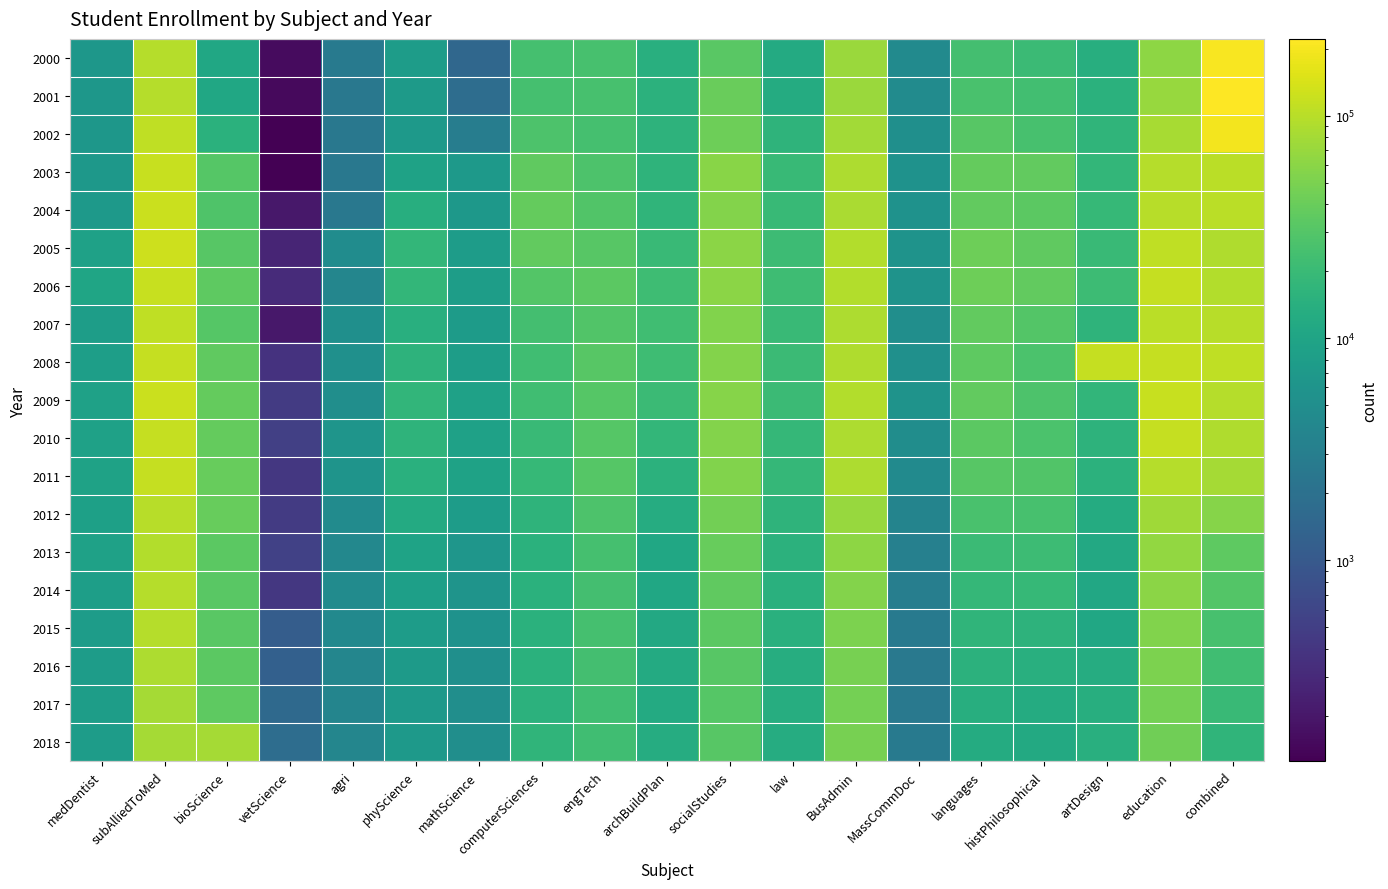

Reading left to right, extract all data points from this chart.

2000: medDentist=6530	subAlliedToMed=95285	bioScience=10690	vetScience=155	agri=2690	phyScience=7800	mathScience=1535	computerSciences=24580	engTech=24965	archBuildPlan=14010	socialStudies=32755	law=12270	BusAdmin=72850	MassCommDoc=4465	languages=23385	histPhilosophical=20590	artDesign=13550	education=62830	combined=208640
2001: medDentist=6560	subAlliedToMed=96805	bioScience=10820	vetScience=150	agri=2480	phyScience=7365	mathScience=1805	computerSciences=24465	engTech=24915	archBuildPlan=15105	socialStudies=40205	law=12565	BusAdmin=72440	MassCommDoc=4665	languages=26145	histPhilosophical=23130	artDesign=14715	education=70175	combined=221780
2002: medDentist=6640	subAlliedToMed=107285	bioScience=14870	vetScience=125	agri=2525	phyScience=7050	mathScience=3005	computerSciences=27620	engTech=24350	archBuildPlan=15790	socialStudies=42245	law=16180	BusAdmin=78130	MassCommDoc=5150	languages=32080	histPhilosophical=25210	artDesign=16480	education=82370	combined=195265
2003: medDentist=6765	subAlliedToMed=119680	bioScience=30640	vetScience=125	agri=2515	phyScience=9275	mathScience=6980	computerSciences=36185	engTech=27405	archBuildPlan=16175	socialStudies=58525	law=19370	BusAdmin=88980	MassCommDoc=5655	languages=37475	histPhilosophical=36970	artDesign=17580	education=96750	combined=103315
2004: medDentist=7020	subAlliedToMed=121295	bioScience=28545	vetScience=200	agri=2530	phyScience=13695	mathScience=6690	computerSciences=37740	engTech=29220	archBuildPlan=16470	socialStudies=54990	law=19080	BusAdmin=85670	MassCommDoc=5595	languages=36985	histPhilosophical=33380	artDesign=18930	education=99945	combined=103165
2005: medDentist=9030	subAlliedToMed=125960	bioScience=31500	vetScience=270	agri=4775	phyScience=17680	mathScience=7910	computerSciences=36500	engTech=31640	archBuildPlan=19790	socialStudies=60975	law=21065	BusAdmin=92515	MassCommDoc=5890	languages=42275	histPhilosophical=35470	artDesign=20085	education=107970	combined=91565
2006: medDentist=10280	subAlliedToMed=119490	bioScience=34650	vetScience=315	agri=3860	phyScience=17490	mathScience=8040	computerSciences=29595	engTech=33225	archBuildPlan=21610	socialStudies=60225	law=21770	BusAdmin=94035	MassCommDoc=5760	languages=42445	histPhilosophical=36550	artDesign=20915	education=115465	combined=93845
2007: medDentist=8045	subAlliedToMed=109655	bioScience=31025	vetScience=205	agri=5160	phyScience=14005	mathScience=7535	computerSciences=23510	engTech=29085	archBuildPlan=22525	socialStudies=53670	law=20065	BusAdmin=88355	MassCommDoc=5085	languages=36570	histPhilosophical=30195	artDesign=16245	education=103255	combined=99180
2008: medDentist=8380	subAlliedToMed=115780	bioScience=35675	vetScience=370	agri=5305	phyScience=15670	mathScience=8115	computerSciences=22170	engTech=31630	archBuildPlan=21660	socialStudies=55425	law=20630	BusAdmin=91340	MassCommDoc=5300	languages=34175	histPhilosophical=26825	artDesign=114060	education=113675	combined=109185
2009: medDentist=8975	subAlliedToMed=121885	bioScience=37815	vetScience=465	agri=5085	phyScience=17150	mathScience=8960	computerSciences=22490	engTech=31165	archBuildPlan=20415	socialStudies=57305	law=20230	BusAdmin=94055	MassCommDoc=5755	languages=37240	histPhilosophical=27485	artDesign=17265	education=118795	combined=95445
2010: medDentist=8960	subAlliedToMed=114330	bioScience=38220	vetScience=520	agri=6270	phyScience=16275	mathScience=9030	computerSciences=20190	engTech=30685	archBuildPlan=17850	socialStudies=55860	law=18355	BusAdmin=89145	MassCommDoc=4915	languages=33340	histPhilosophical=26720	artDesign=15840	education=115920	combined=92130
2011: medDentist=9265	subAlliedToMed=113320	bioScience=39260	vetScience=420	agri=6050	phyScience=14620	mathScience=9335	computerSciences=18970	engTech=30630	archBuildPlan=15375	socialStudies=53245	law=18090	BusAdmin=87475	MassCommDoc=4450	languages=32180	histPhilosophical=28680	artDesign=15520	education=95770	combined=80715
2012: medDentist=8810	subAlliedToMed=98760	bioScience=38470	vetScience=465	agri=4660	phyScience=12255	mathScience=7810	computerSciences=16150	engTech=27510	archBuildPlan=12860	socialStudies=45635	law=16125	BusAdmin=68930	MassCommDoc=3700	languages=26220	histPhilosophical=24995	artDesign=12515	education=76070	combined=57730
2013: medDentist=9130	subAlliedToMed=93870	bioScience=34140	vetScience=530	agri=4115	phyScience=9675	mathScience=6330	computerSciences=14845	engTech=24475	archBuildPlan=10835	socialStudies=38900	law=15520	BusAdmin=62235	MassCommDoc=3255	languages=20205	histPhilosophical=20940	artDesign=11360	education=66125	combined=35065
2014: medDentist=8255	subAlliedToMed=96065	bioScience=32620	vetScience=425	agri=4580	phyScience=8630	mathScience=5940	computerSciences=14715	engTech=23815	archBuildPlan=10745	socialStudies=35225	law=14395	BusAdmin=55600	MassCommDoc=3055	languages=18475	histPhilosophical=18835	artDesign=11210	education=60255	combined=29570
2015: medDentist=7845	subAlliedToMed=95675	bioScience=32730	vetScience=1145	agri=4325	phyScience=7915	mathScience=5650	computerSciences=14930	engTech=24320	archBuildPlan=11400	socialStudies=33495	law=14255	BusAdmin=50665	MassCommDoc=2635	languages=16750	histPhilosophical=15900	artDesign=10620	education=53965	combined=25345
2016: medDentist=7735	subAlliedToMed=89150	bioScience=33190	vetScience=1255	agri=3850	phyScience=7295	mathScience=5235	computerSciences=14715	engTech=23430	archBuildPlan=12045	socialStudies=32175	law=13305	BusAdmin=47160	MassCommDoc=2610	languages=15500	histPhilosophical=14005	artDesign=12805	education=51125	combined=22530
2017: medDentist=8000	subAlliedToMed=81735	bioScience=34700	vetScience=1600	agri=3795	phyScience=7035	mathScience=4985	computerSciences=15475	engTech=22275	archBuildPlan=12044	socialStudies=31075	law=13260	BusAdmin=45925	MassCommDoc=2595	languages=13695	histPhilosophical=12440	artDesign=13520	education=46700	combined=19745
2018: medDentist=7770	subAlliedToMed=80685	bioScience=80685	vetScience=1820	agri=3860	phyScience=7005	mathScience=5050	computerSciences=16700	engTech=22045	archBuildPlan=12870	socialStudies=31900	law=12900	BusAdmin=48155	MassCommDoc=2660	languages=12330	histPhilosophical=11655	artDesign=14020	education=44410	combined=16860